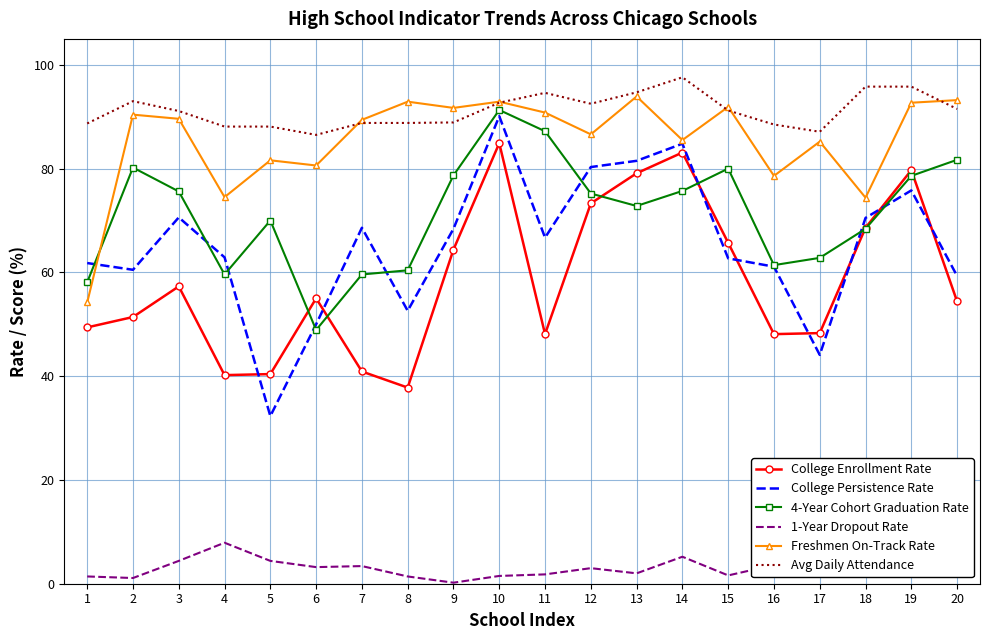

Is it true that College Enrollment Rate equals 40.9 at 7?

True